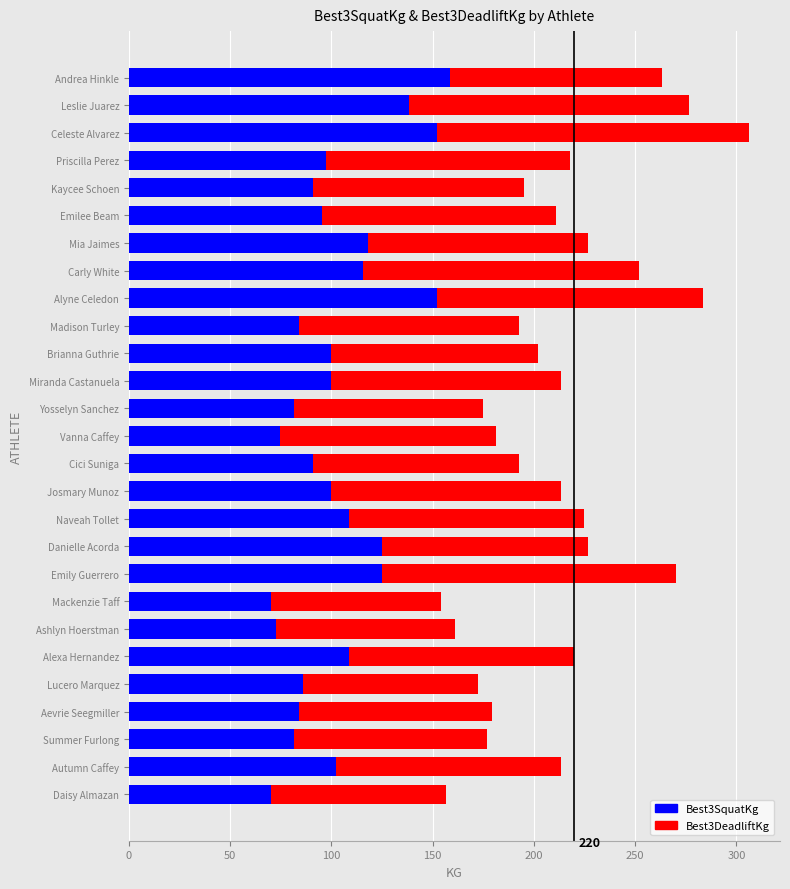

What is the difference between the second highest and second lowest values in the Best3SquatKg series?

81.6